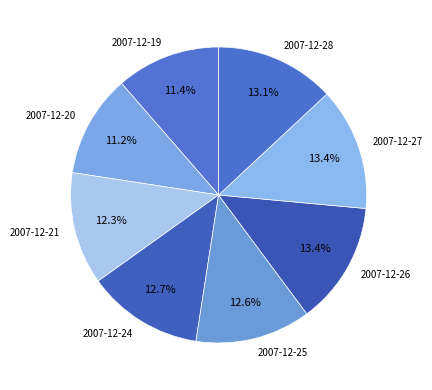

To the nearest percent, what percentage of the pie is 2007-12-21?

12%